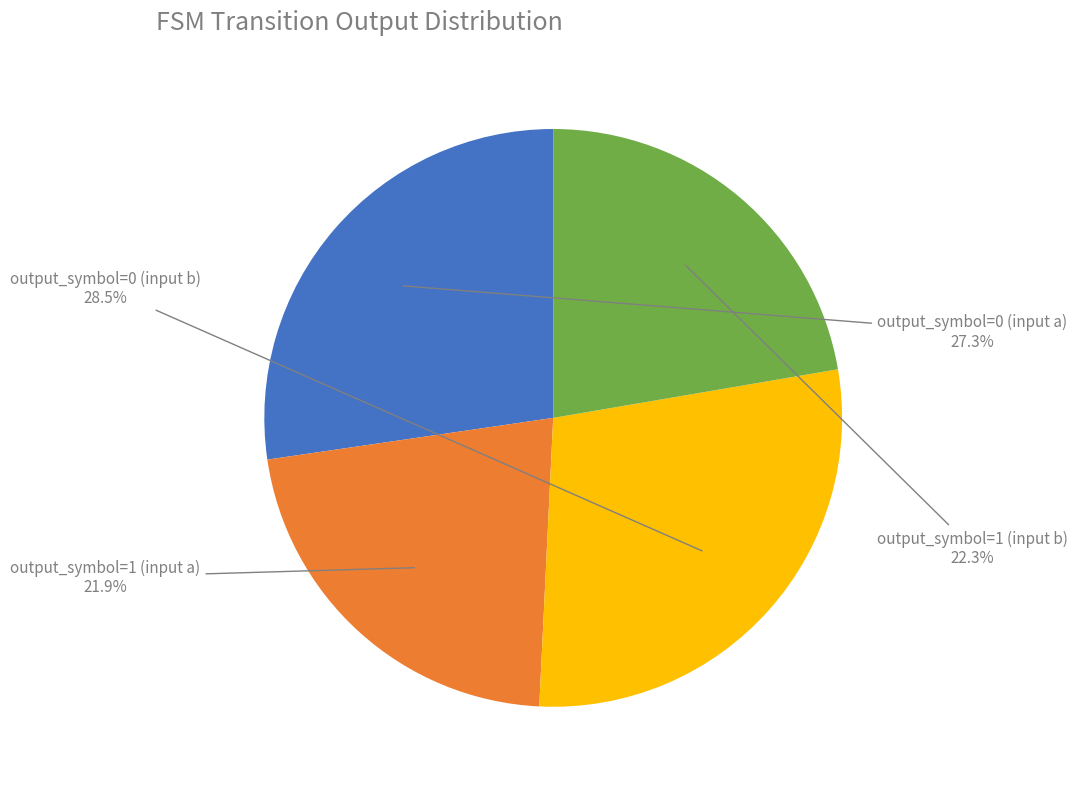

Does any single category account for the majority?

No